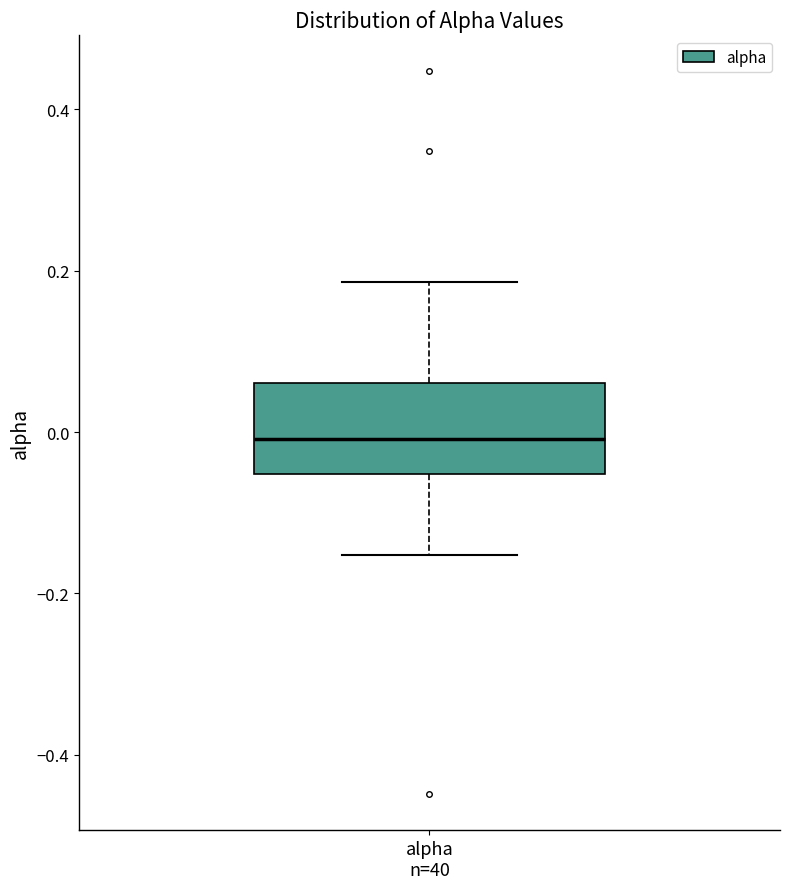

Where does the upper whisker of the box for alpha n=40 end on the y-axis? The values are not printed on the chart, so give them approximately, as read against the axis.

0.18